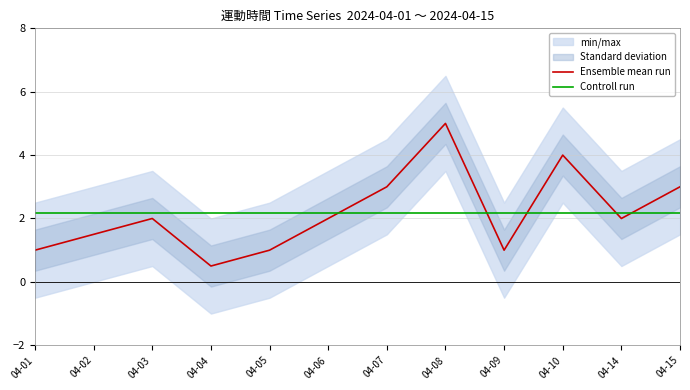

What is the difference between the highest and lowest values at 04-07?

0.8